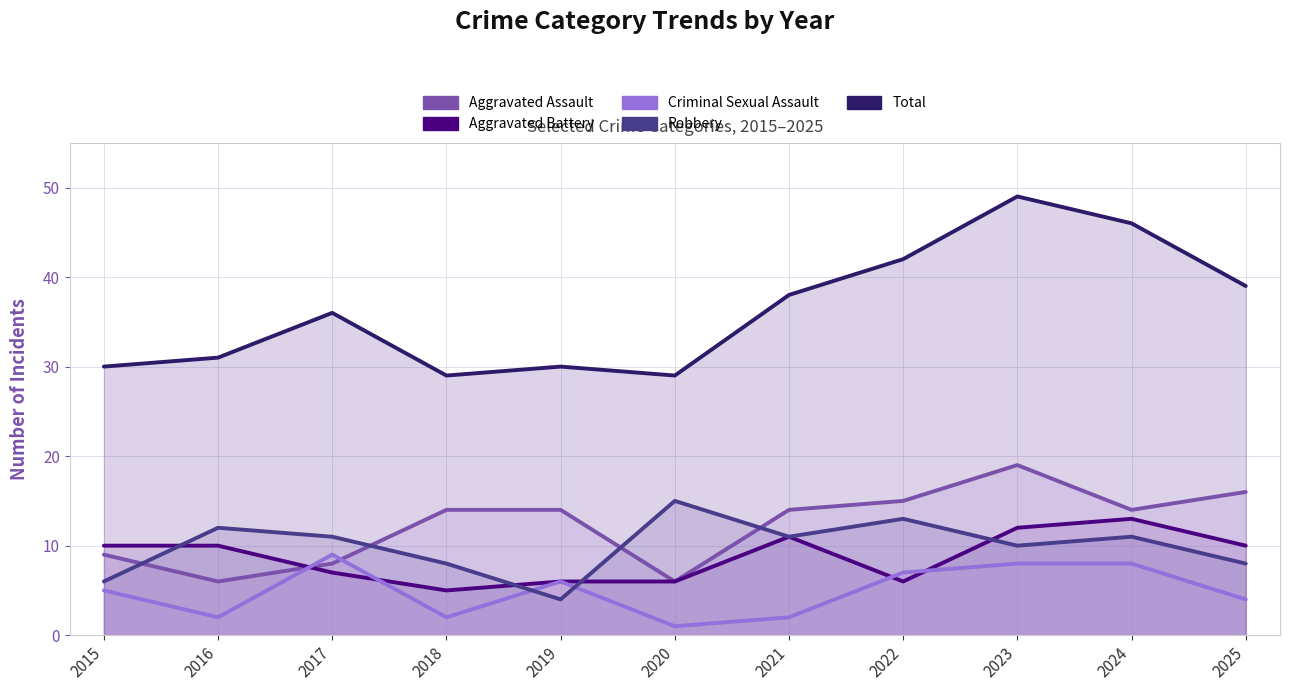

True or false: Aggravated Assault has a value of 6 at 2020.

True